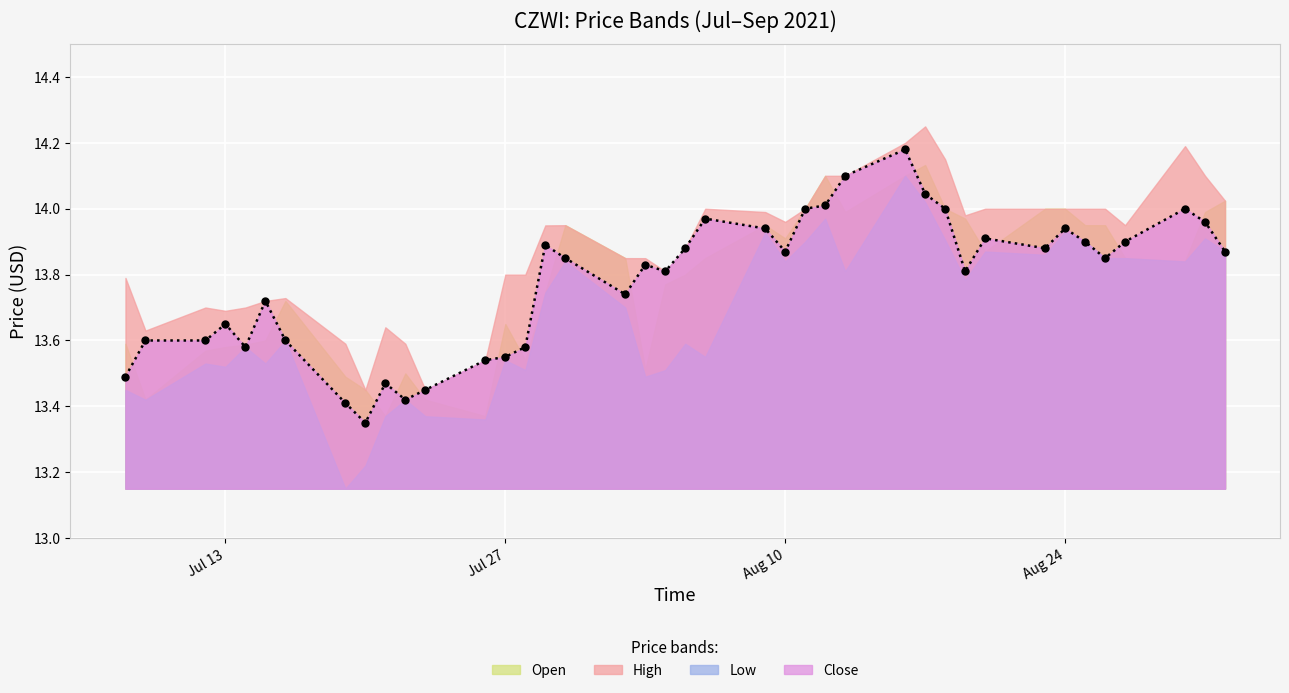

What are all the series names shown in the legend?

open, high, low, close